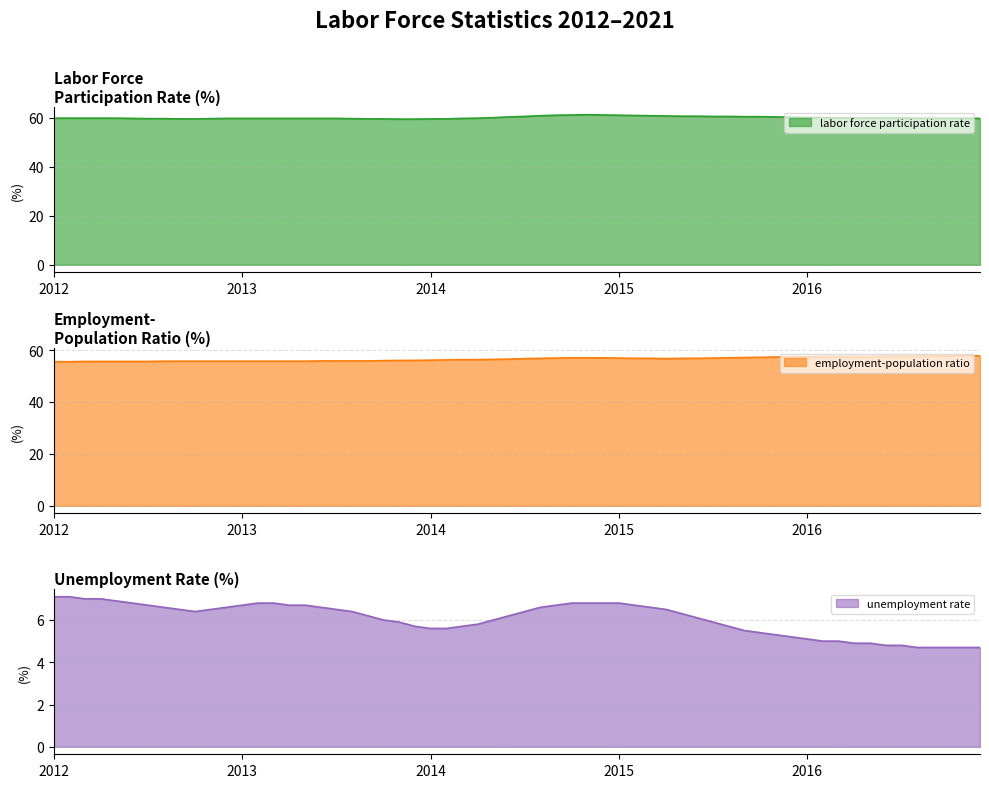

Does the chart display data point markers on the line(s)?

No